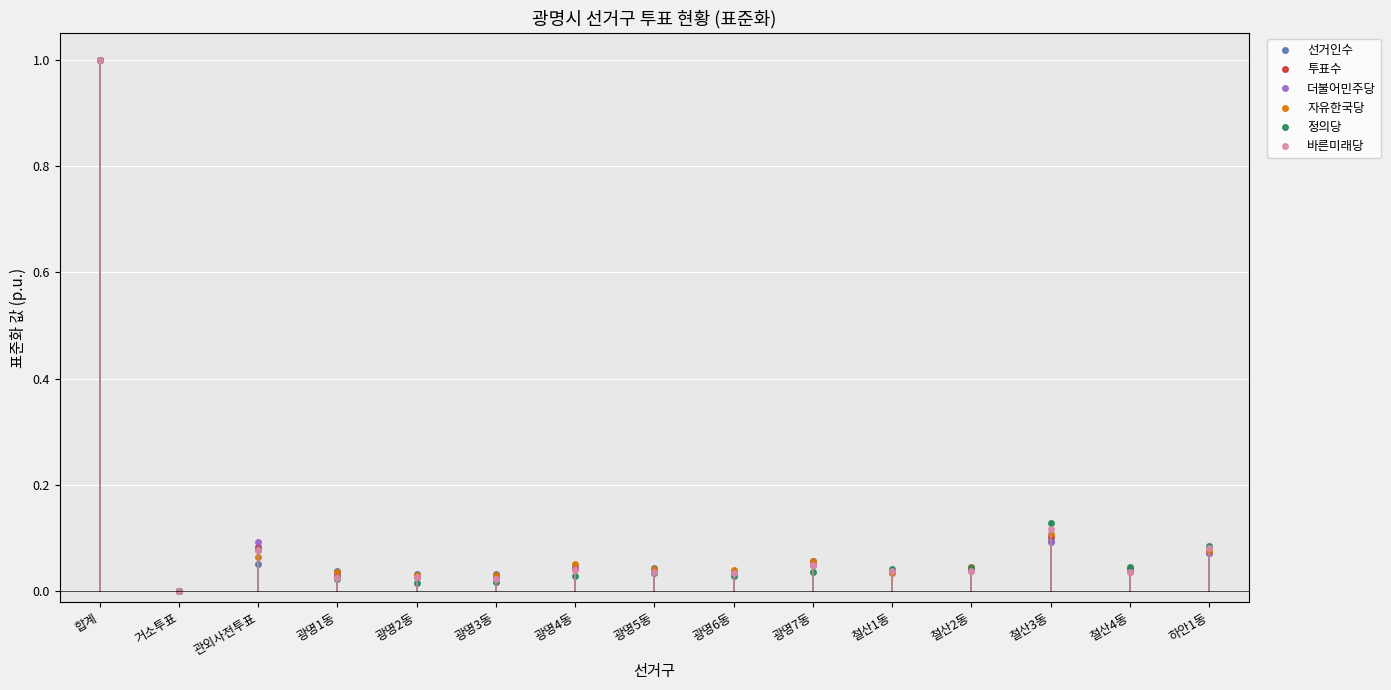

What is the label of the 11th point from the left?

철산1동